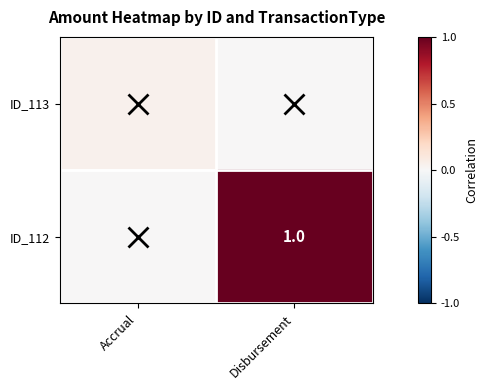

At how many categories does at least one series exceed 0?

2